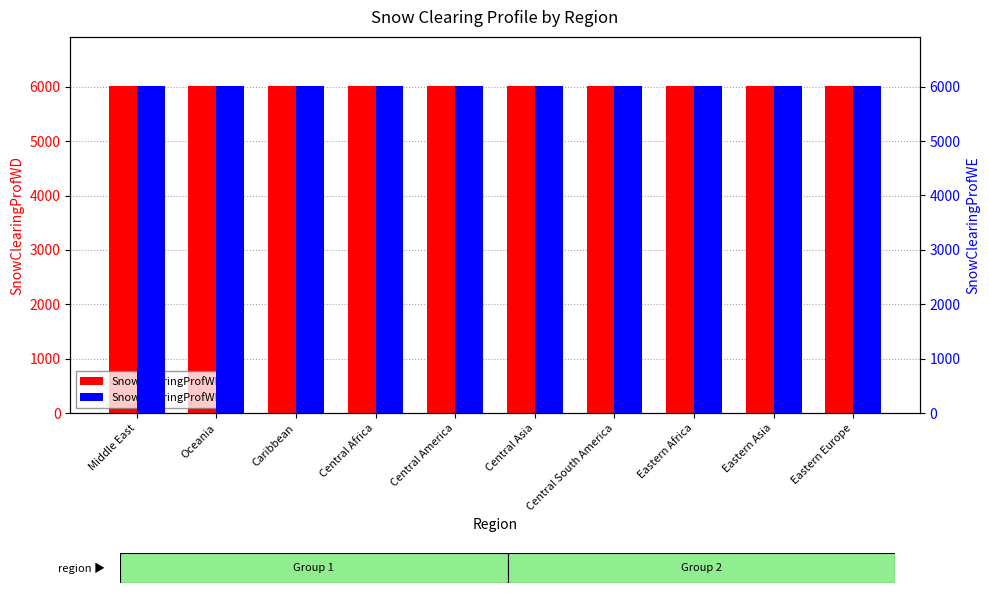

What is the lowest value of the SnowClearingProfWE series?

6011